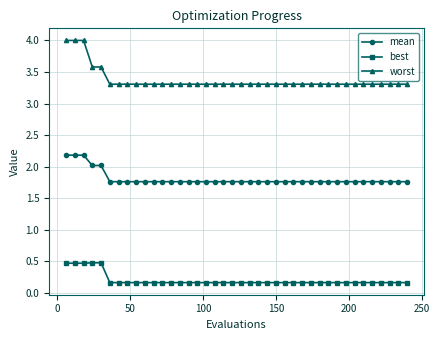

Reading right to left, transcribe all the data shown in this chart.

mean: 1.8	1.8	1.8	1.8	1.8	1.8	1.8	1.8	1.8	1.8	1.8	1.8	1.8	1.8	1.8	1.8	1.8	1.8	1.8	1.8	1.8	1.8	1.8	1.8	1.8	1.8	1.8	1.8	1.8	1.8	1.8	1.8	1.8	1.8	1.8	2.0	2.0	2.2	2.2	2.2
best: 0.2	0.2	0.2	0.2	0.2	0.2	0.2	0.2	0.2	0.2	0.2	0.2	0.2	0.2	0.2	0.2	0.2	0.2	0.2	0.2	0.2	0.2	0.2	0.2	0.2	0.2	0.2	0.2	0.2	0.2	0.2	0.2	0.2	0.2	0.2	0.5	0.5	0.5	0.5	0.5
worst: 3.3	3.3	3.3	3.3	3.3	3.3	3.3	3.3	3.3	3.3	3.3	3.3	3.3	3.3	3.3	3.3	3.3	3.3	3.3	3.3	3.3	3.3	3.3	3.3	3.3	3.3	3.3	3.3	3.3	3.3	3.3	3.3	3.3	3.3	3.3	3.6	3.6	4.0	4.0	4.0